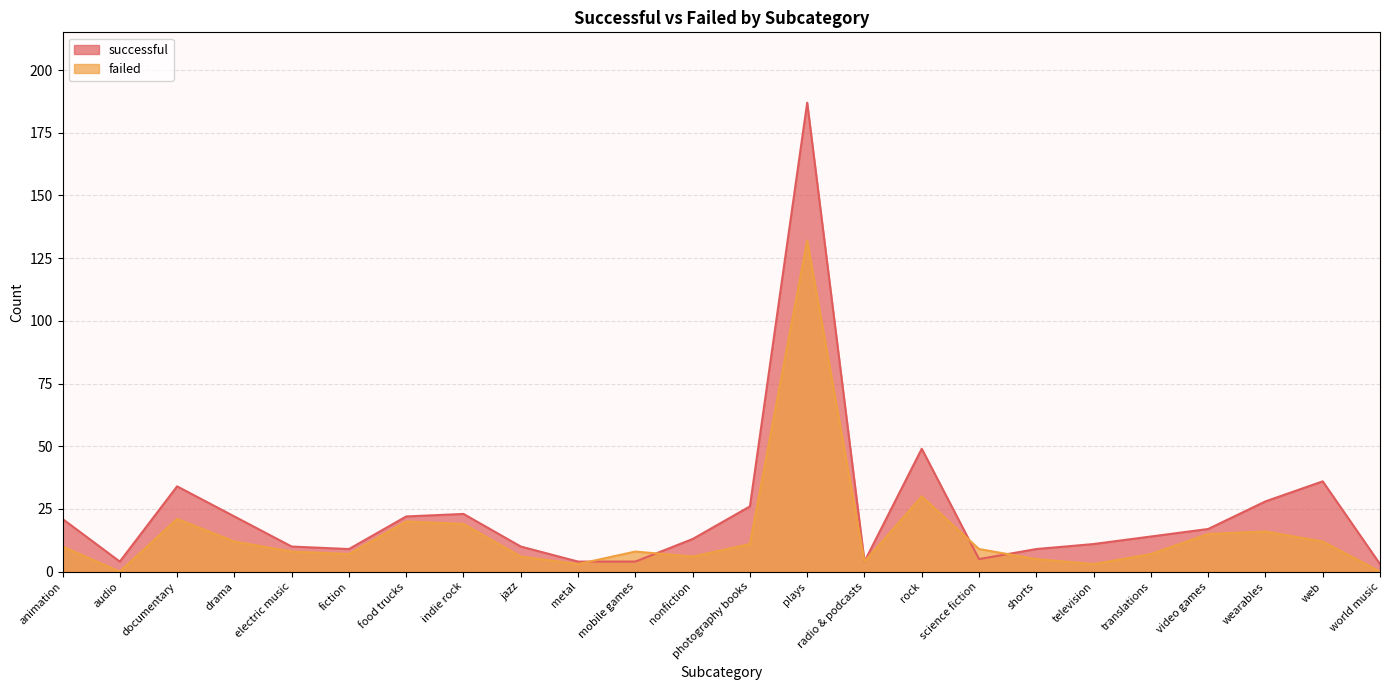

What is the total value across all series at world music?

3